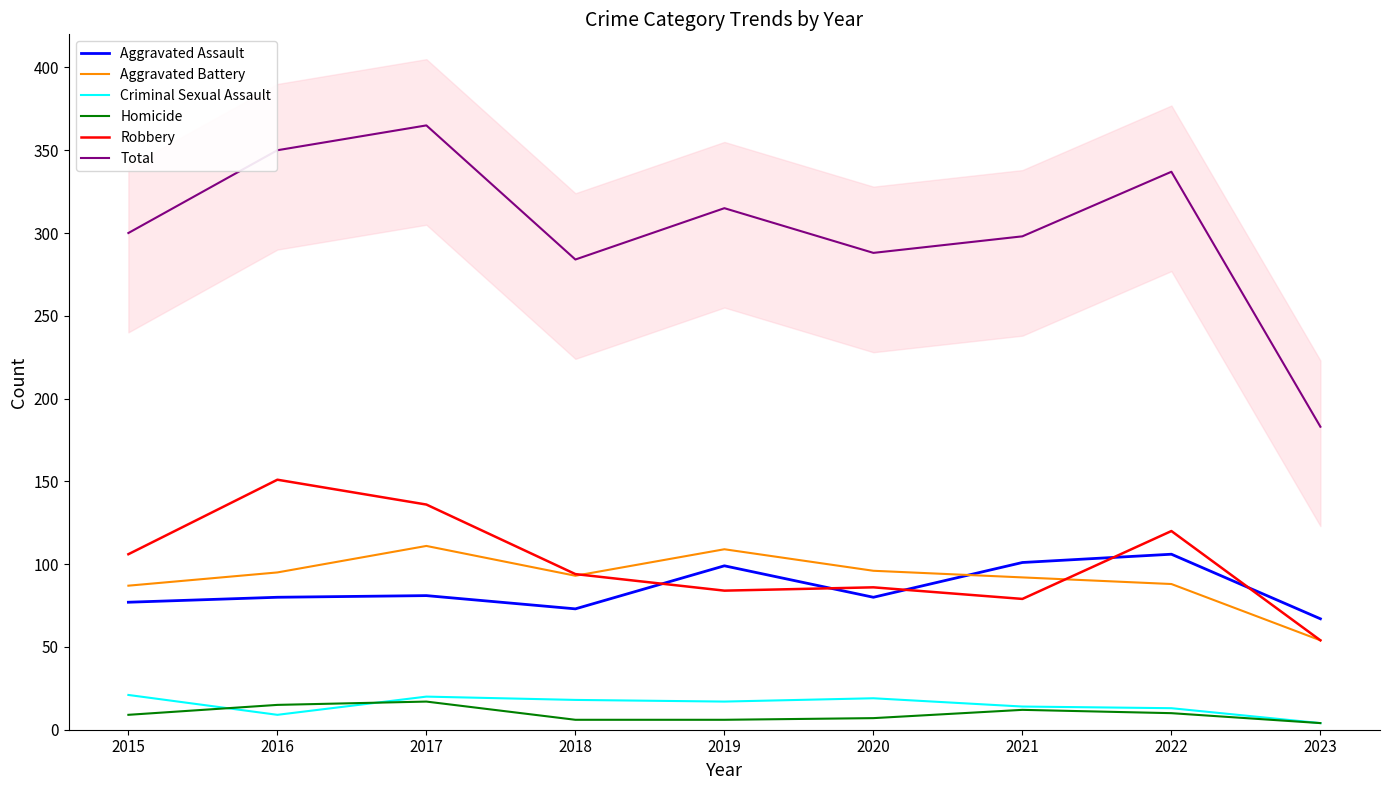

Where is the first local minimum for Aggravated Battery?

2018